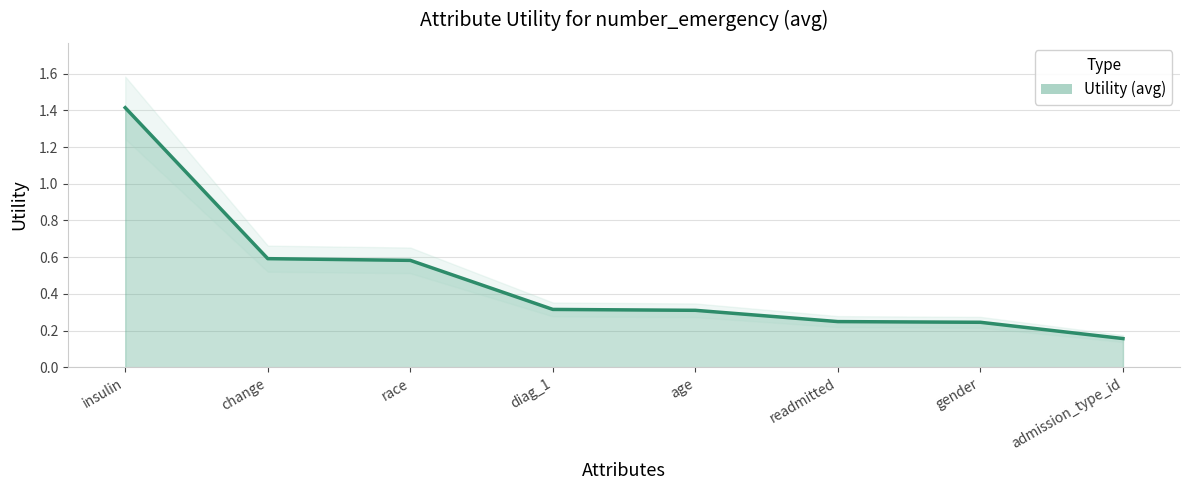

Does the chart have visible grid lines?

Yes